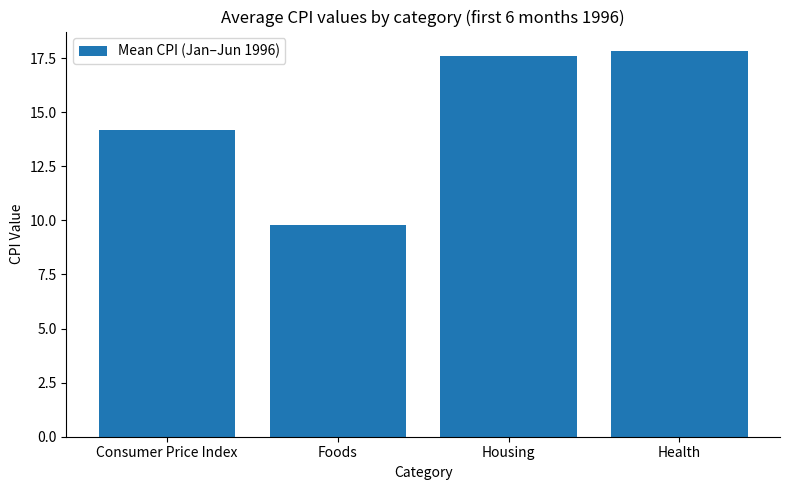

How many series are shown in this chart?

1